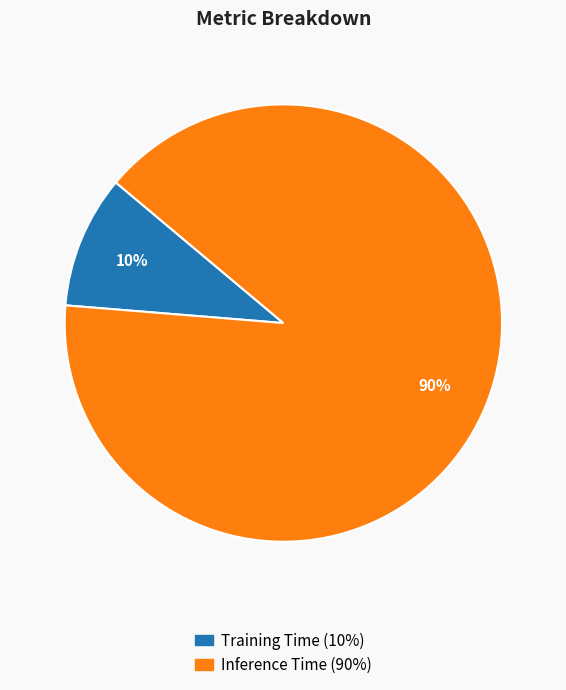

To the nearest percent, what is the difference between the Training Time and Inference Time slice percentages?

80%